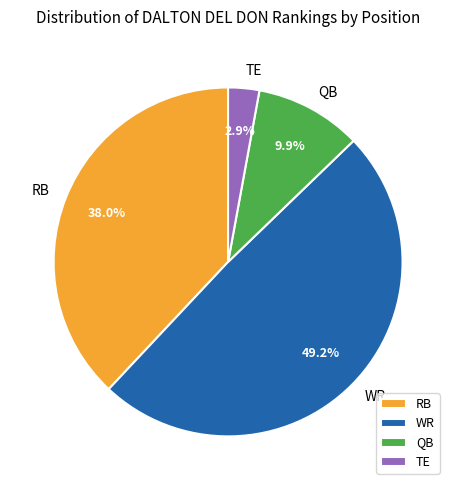

Is there any slice that represents more than half of the pie?

No